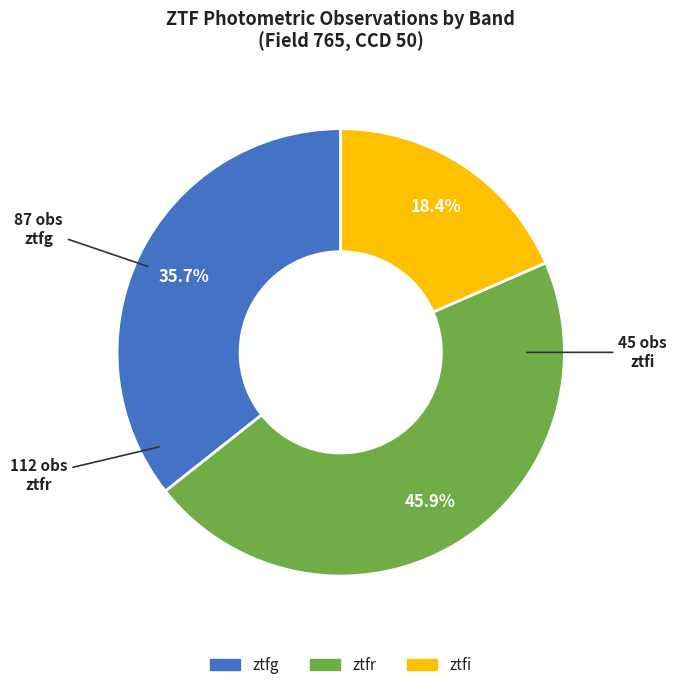

What is the ratio of the value at ztfi to the value at ztfr?

0.4